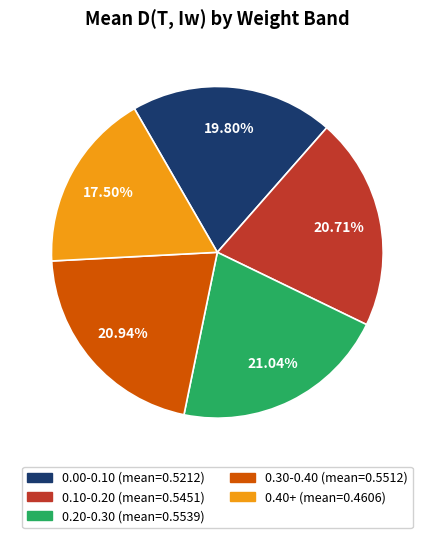

Is there a majority slice in this chart?

No